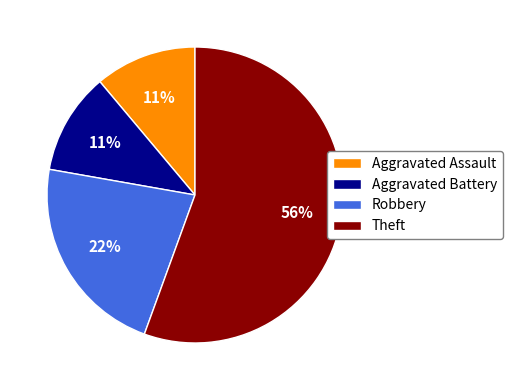

True or false: Robbery accounts for 22% of the total.

True